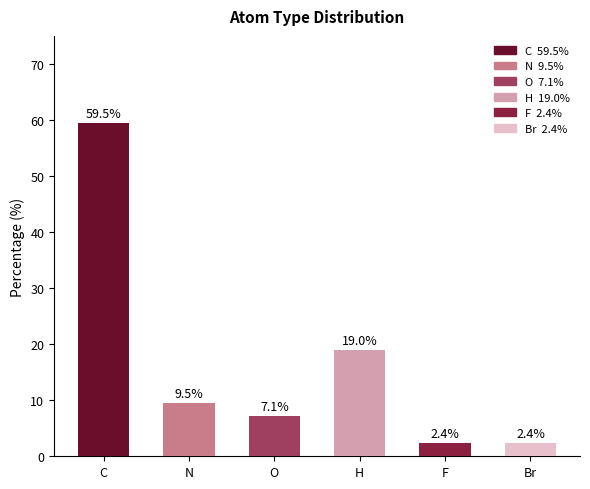

Which has a higher value, N or O?

N